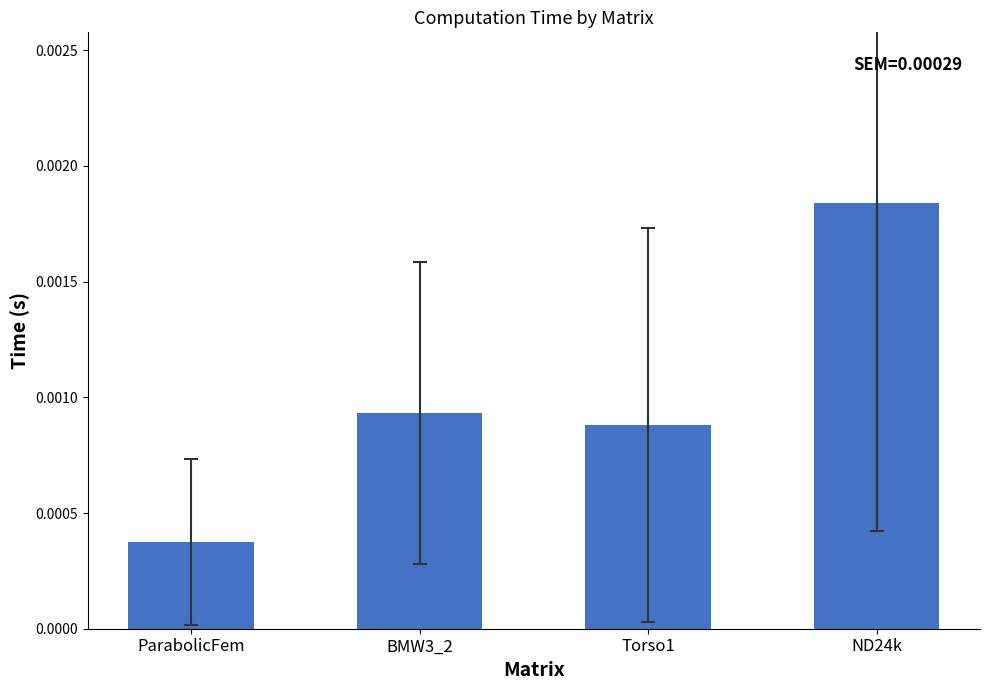

At which category does the chart reach its peak across all series?

ND24k